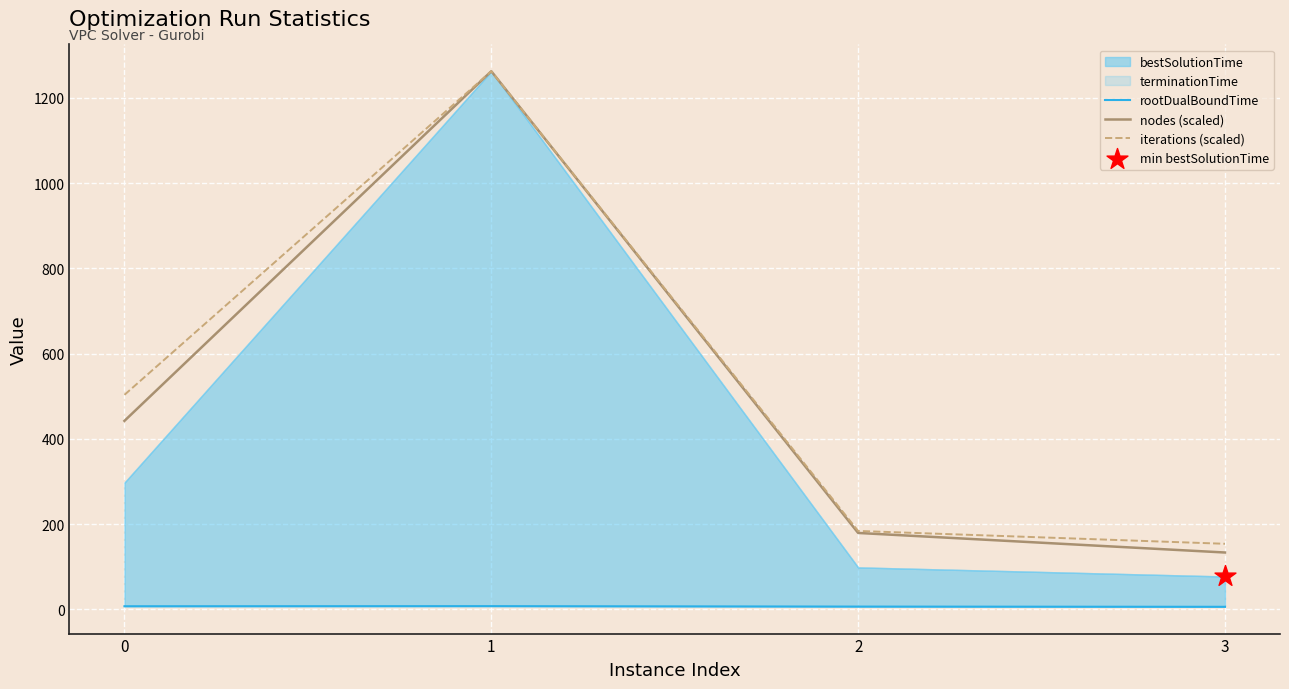

Which series has the largest total across all categories?

iterations (scaled)